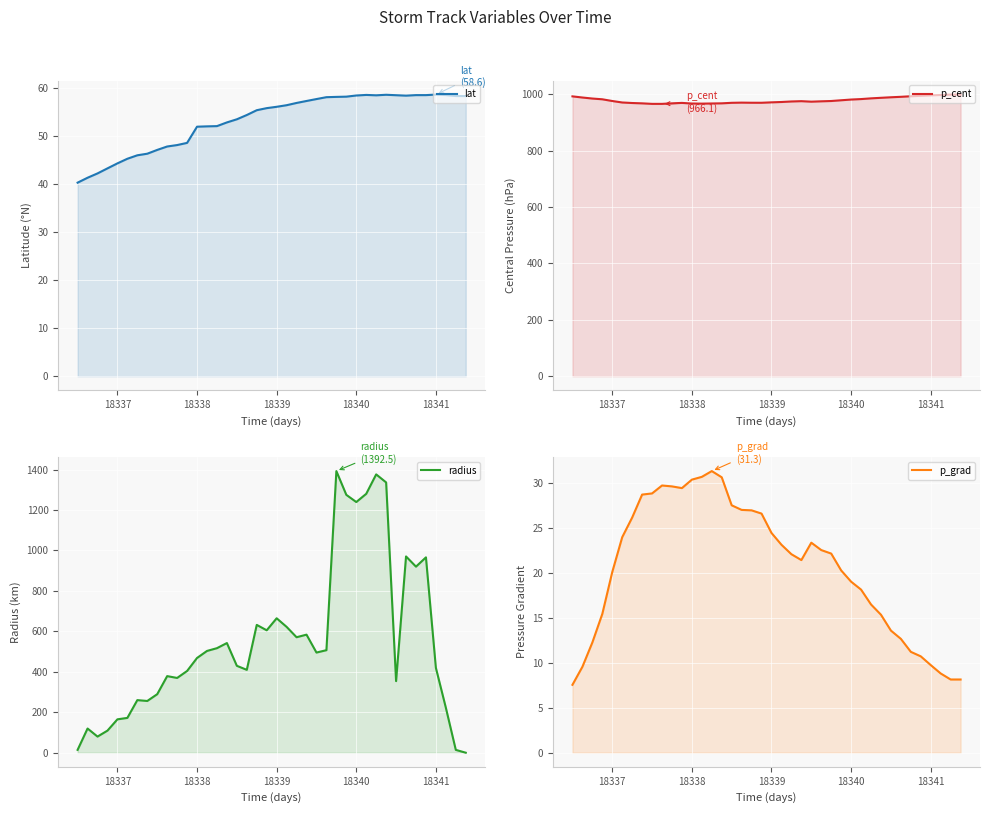

What is the value of the p_grad point at the 12th from the left?

29.4